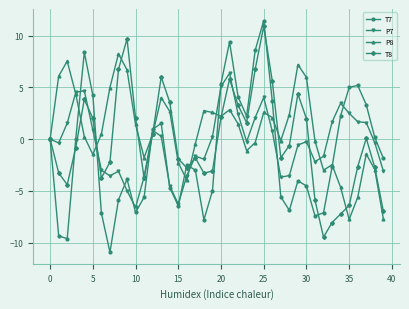

What are all the series names shown in the legend?

T7, P7, P8, T8